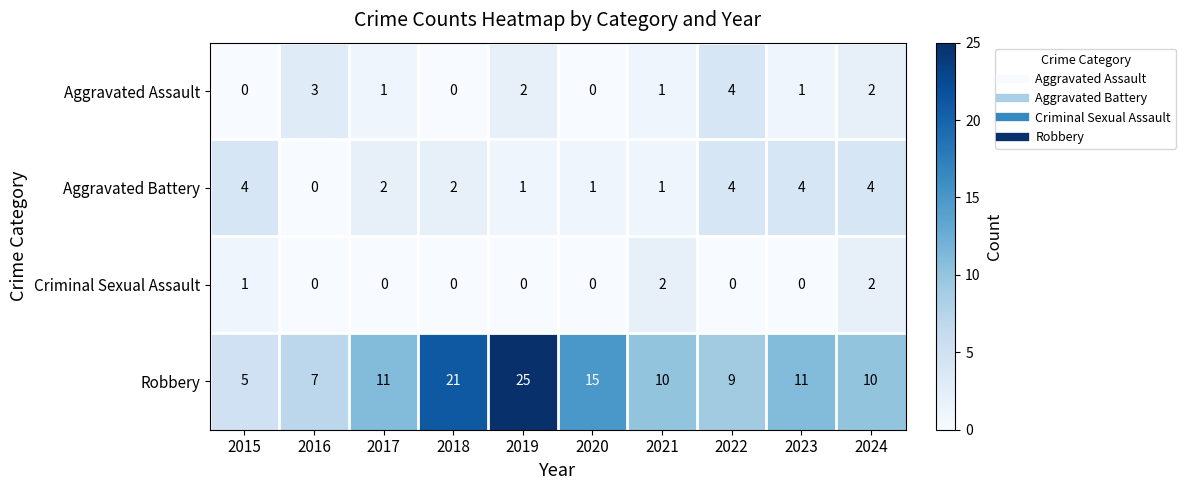

At which label does Aggravated Battery first exceed 2?

2015